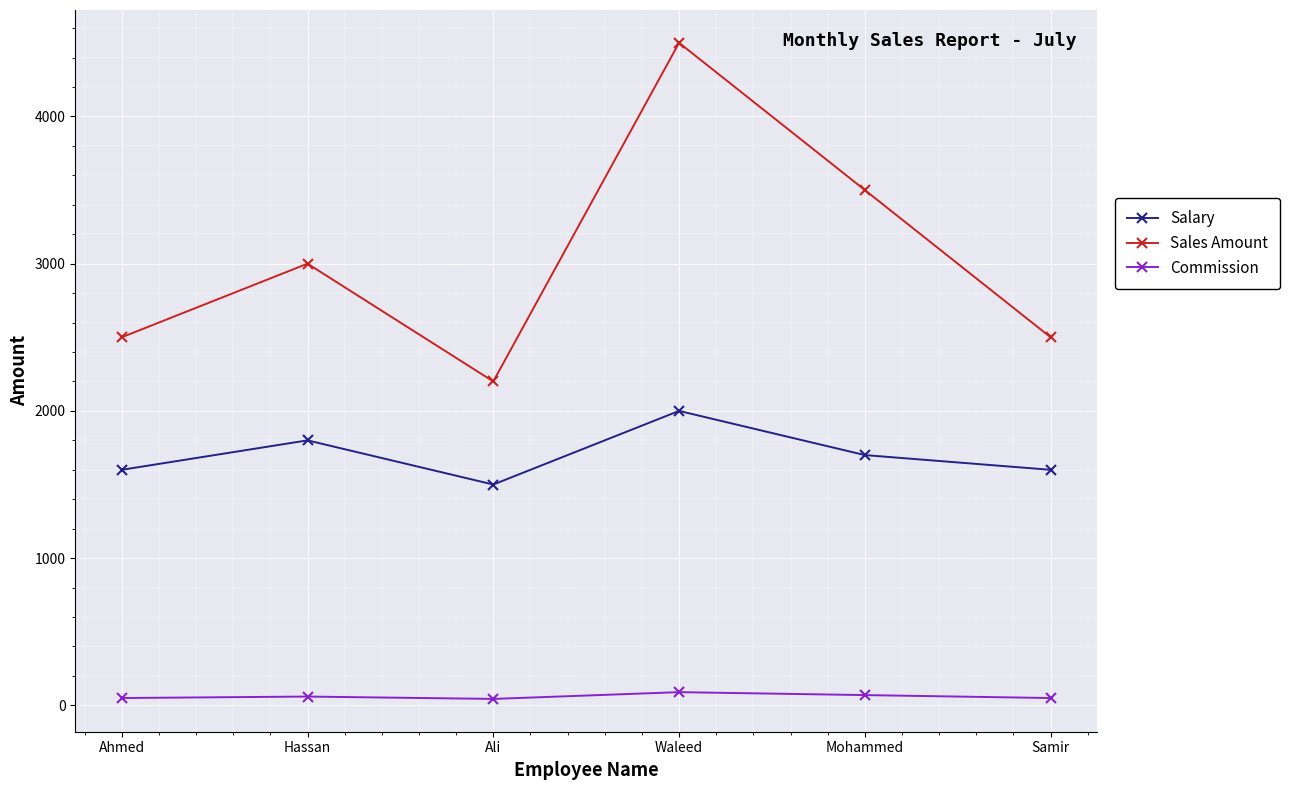

How many values in the Commission series are below 60?

3